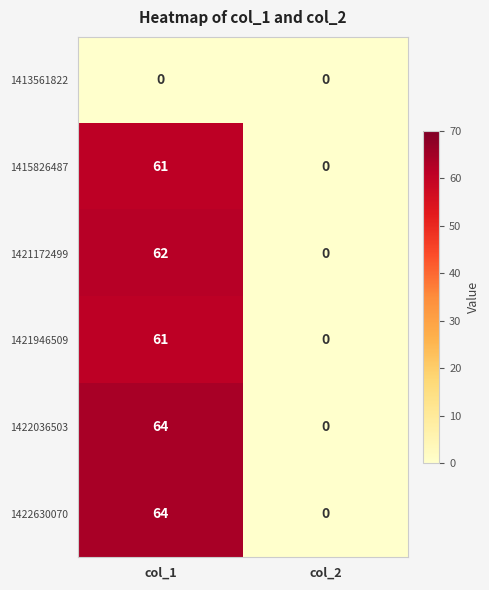

Reading left to right, what are all the values shown in this chart?

1413561822: 0	0
1415826487: 61	0
1421172499: 62	0
1421946509: 61	0
1422036503: 64	0
1422630070: 64	0